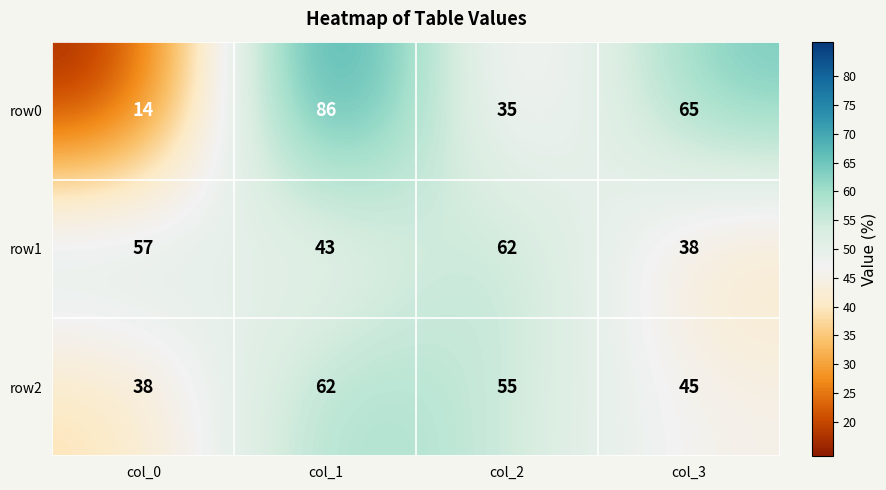

Reading right to left, transcribe all the data shown in this chart.

row0: col_3=65	col_2=35	col_1=86	col_0=14
row1: col_3=38	col_2=62	col_1=43	col_0=57
row2: col_3=45	col_2=55	col_1=62	col_0=38